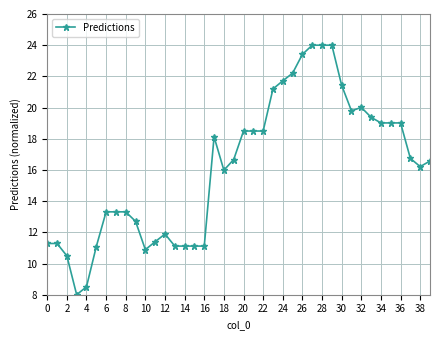

True or false: there are more than 1 points higher than both neighbors.

True